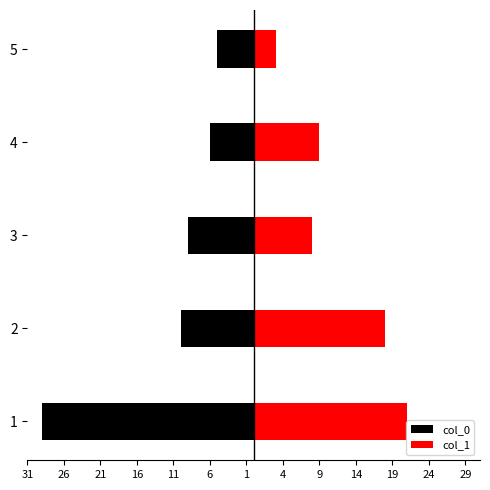

Reading left to right, transcribe all the data shown in this chart.

col_0: -29	-10	-9	-6	-5
col_1: 21	18	8	9	3